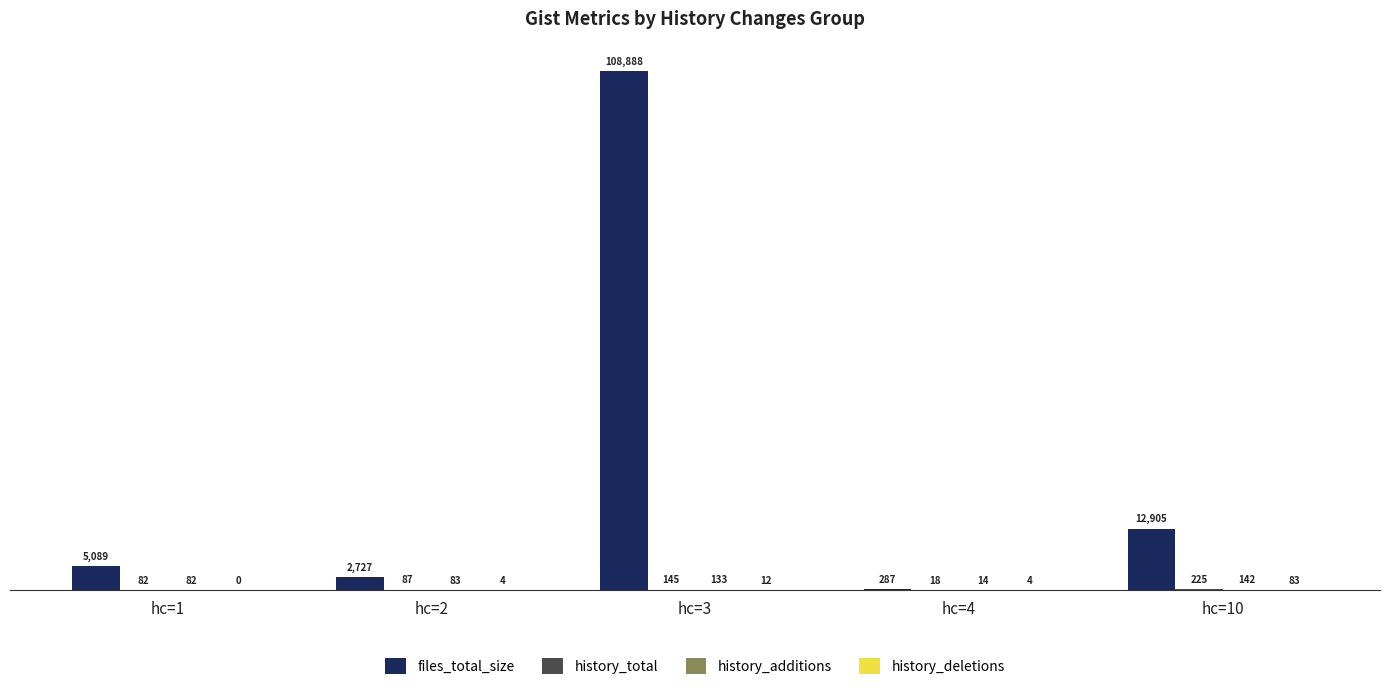

Is it true that files_total_size equals 5089 at hc=1?

True